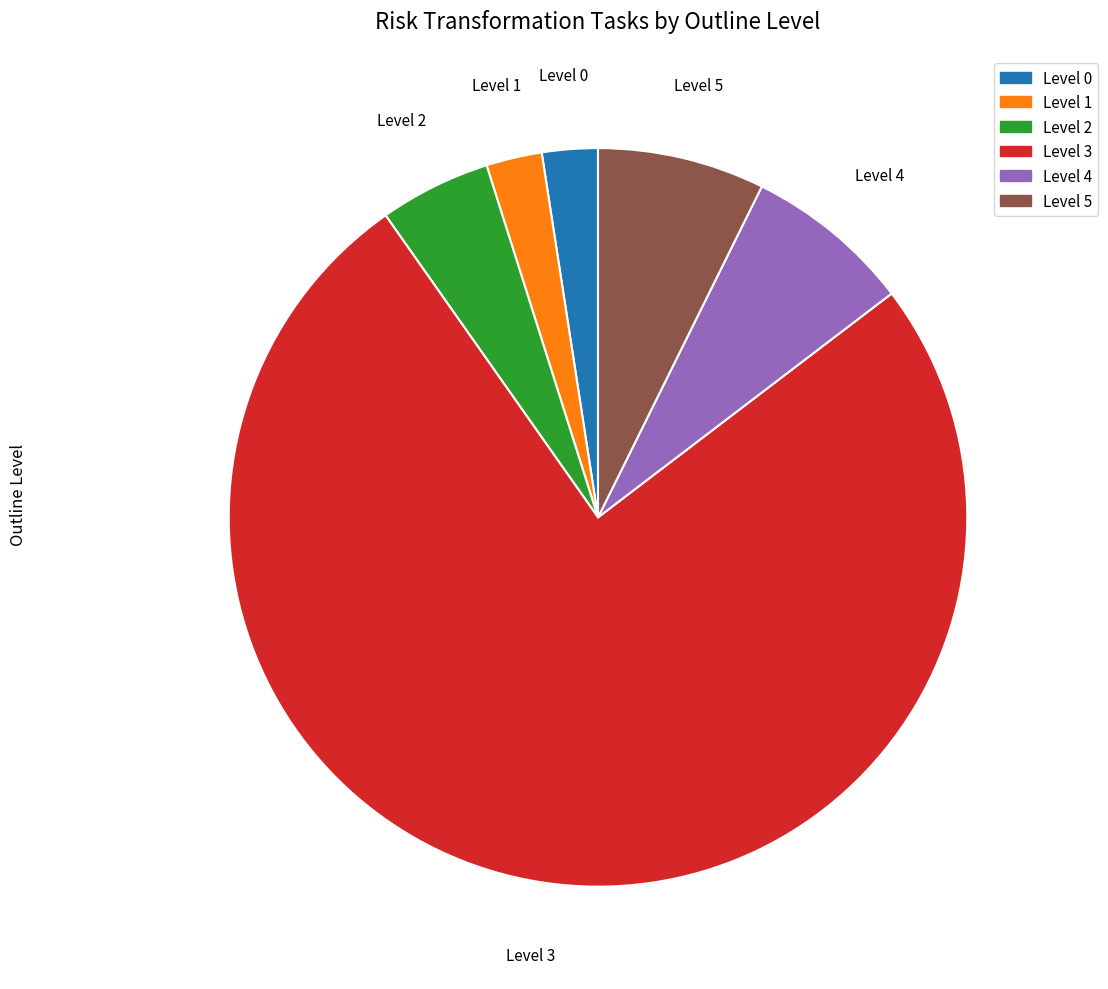

Do Level 4 and Level 0 together represent more than half of the pie?

No